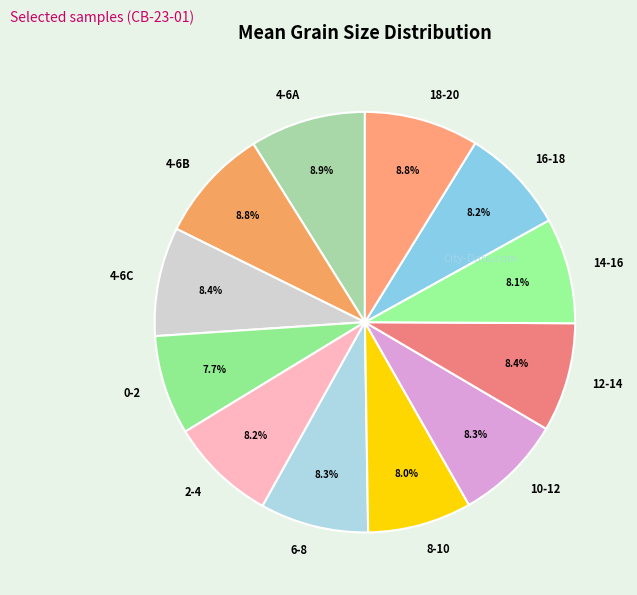

Is 4-6A the majority of the pie?

No